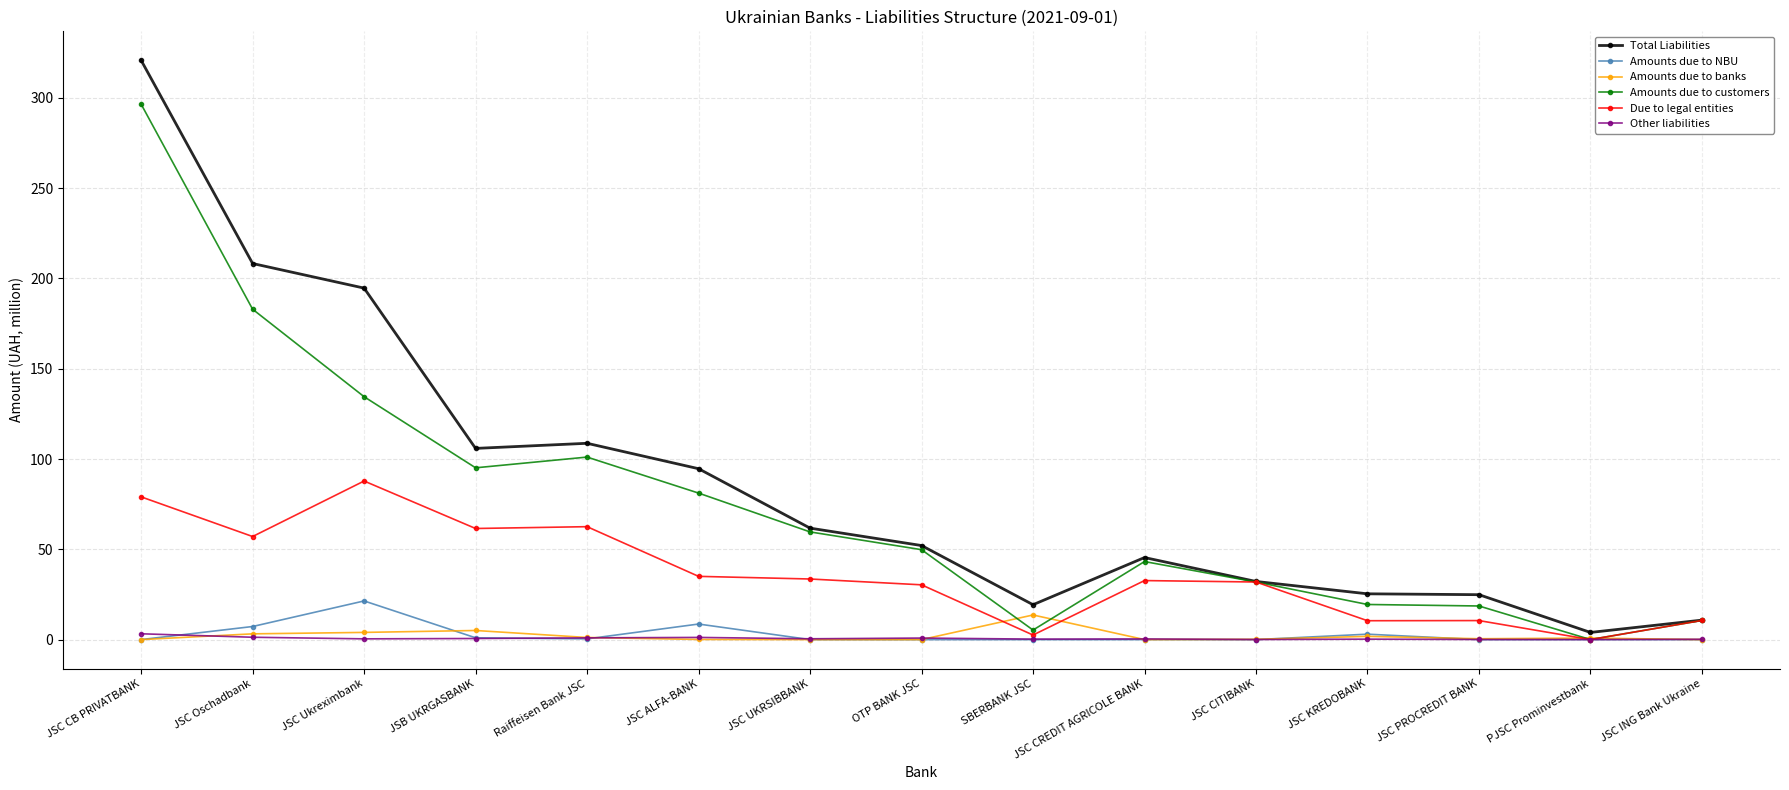

What is the difference between the second highest and minimum values in the Amounts due to NBU series?

8.6